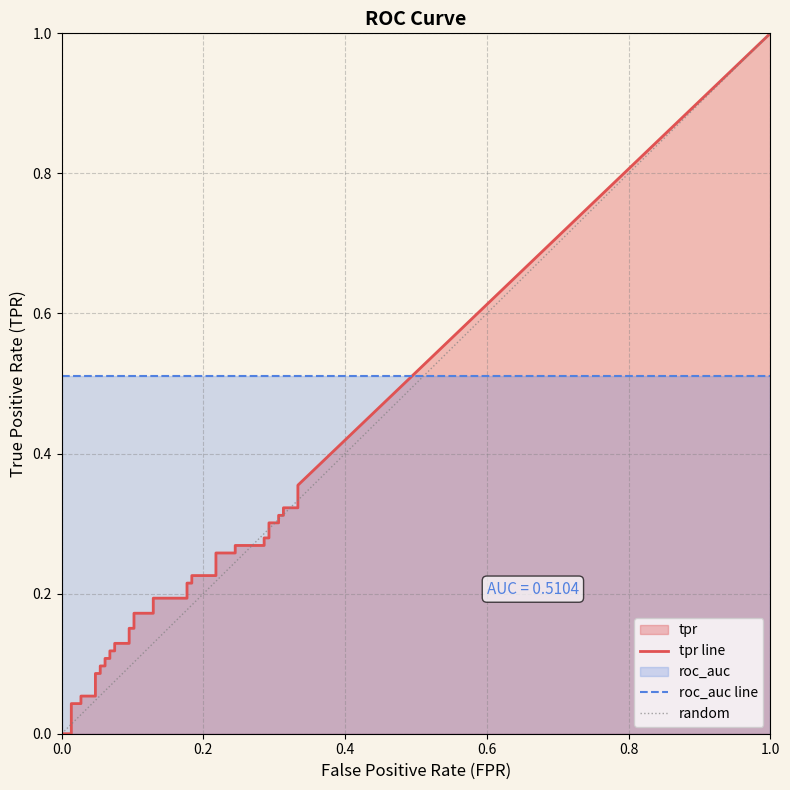

Reading right to left, what are all the values shown in this chart?

tpr: 39=0.4	38=0.3	37=0.3	36=0.3	35=0.3	34=0.3	33=0.3	32=0.3	31=0.3	30=0.3	29=0.3	28=0.3	27=0.3	26=0.2	25=0.2	24=0.2	23=0.2	22=0.2	21=0.2	20=0.2	19=0.2	18=0.2	17=0.2	16=0.1	15=0.1	14=0.1	13=0.1	12=0.1	11=0.1	10=0.1	9=0.1	8=0.1	7=0.1	6=0.1	5=0.1	4=0.0	3=0.0	2=0.0	1=0.0	0=0.0
roc_auc: 39=0.5	38=0.5	37=0.5	36=0.5	35=0.5	34=0.5	33=0.5	32=0.5	31=0.5	30=0.5	29=0.5	28=0.5	27=0.5	26=0.5	25=0.5	24=0.5	23=0.5	22=0.5	21=0.5	20=0.5	19=0.5	18=0.5	17=0.5	16=0.5	15=0.5	14=0.5	13=0.5	12=0.5	11=0.5	10=0.5	9=0.5	8=0.5	7=0.5	6=0.5	5=0.5	4=0.5	3=0.5	2=0.5	1=0.5	0=0.5